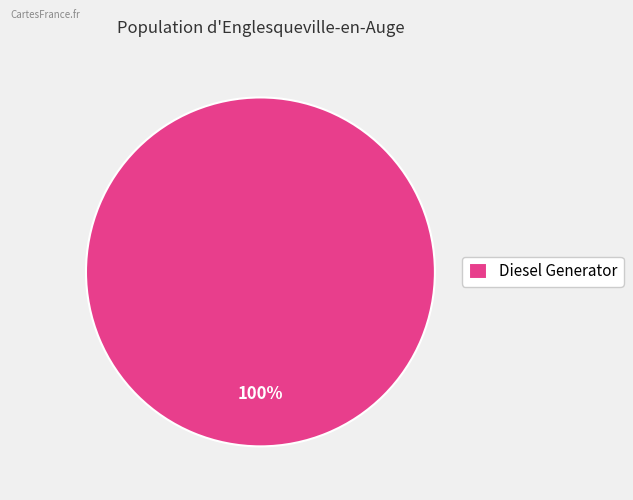

Rank the categories by value from lowest to highest.

Diesel Generator